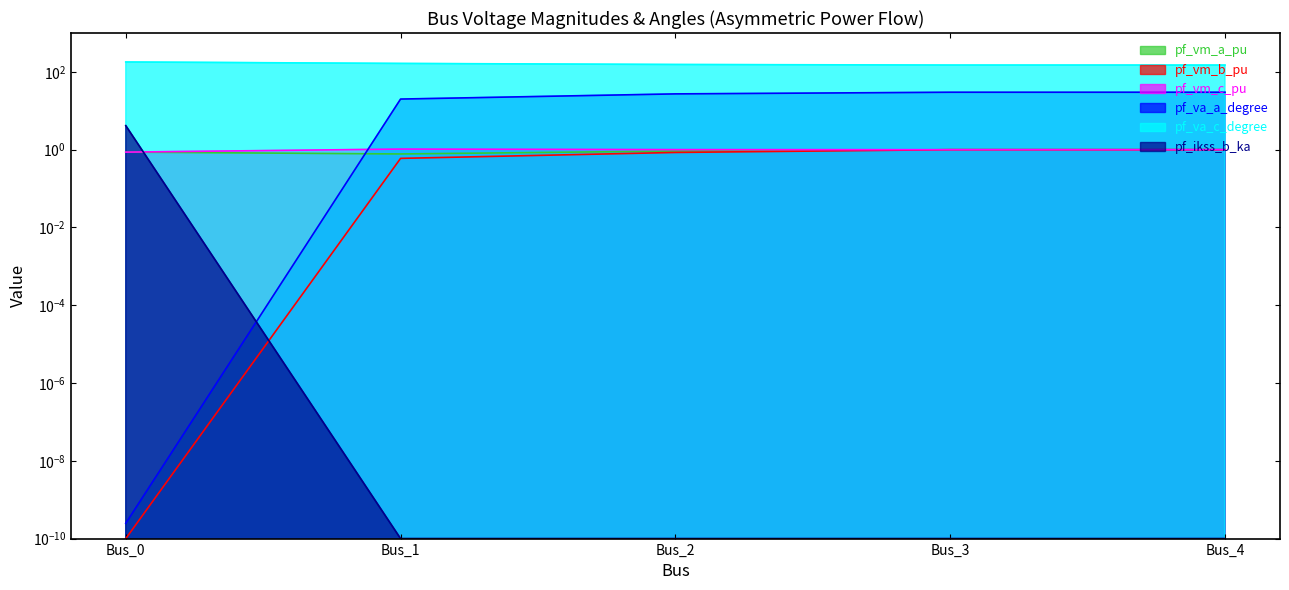

Does the chart have visible grid lines?

No